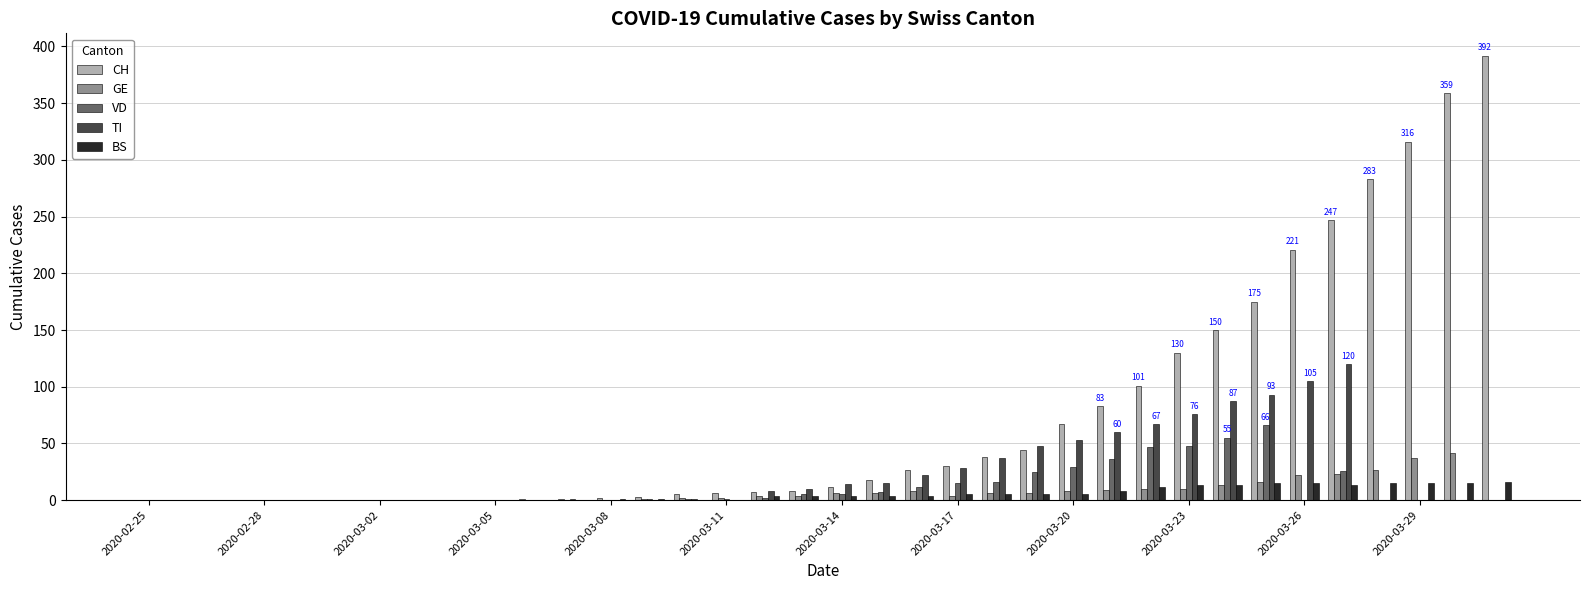

Count the number of data series in this chart.

5